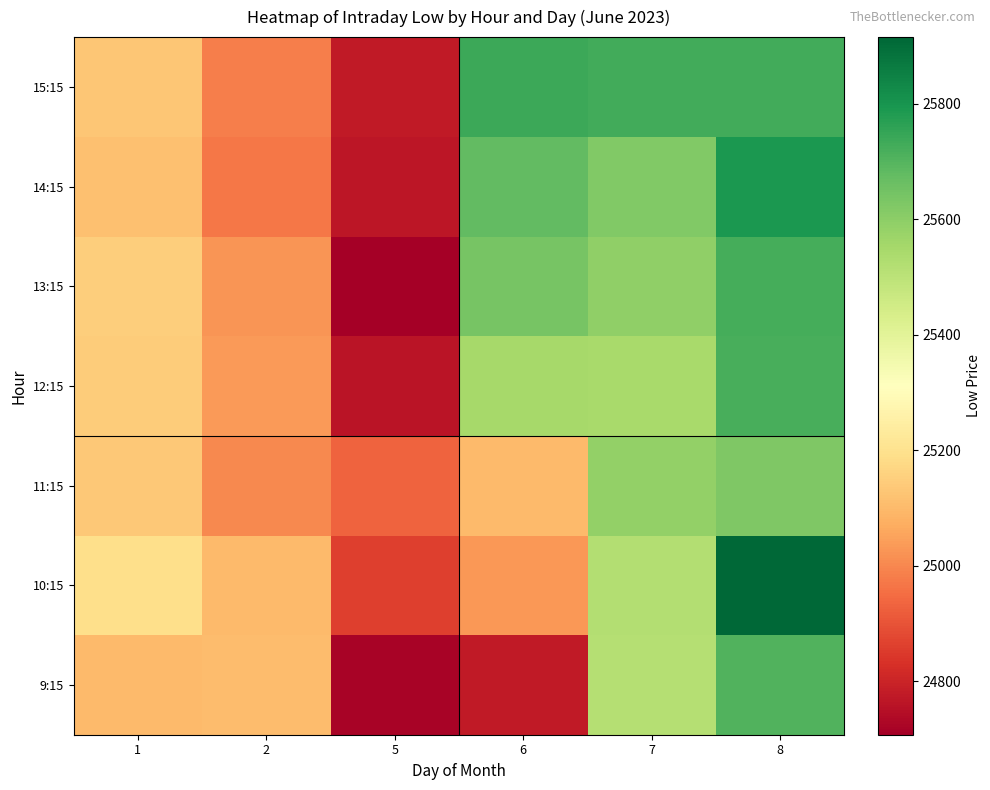

Which label corresponds to the smallest value in the chart?

5